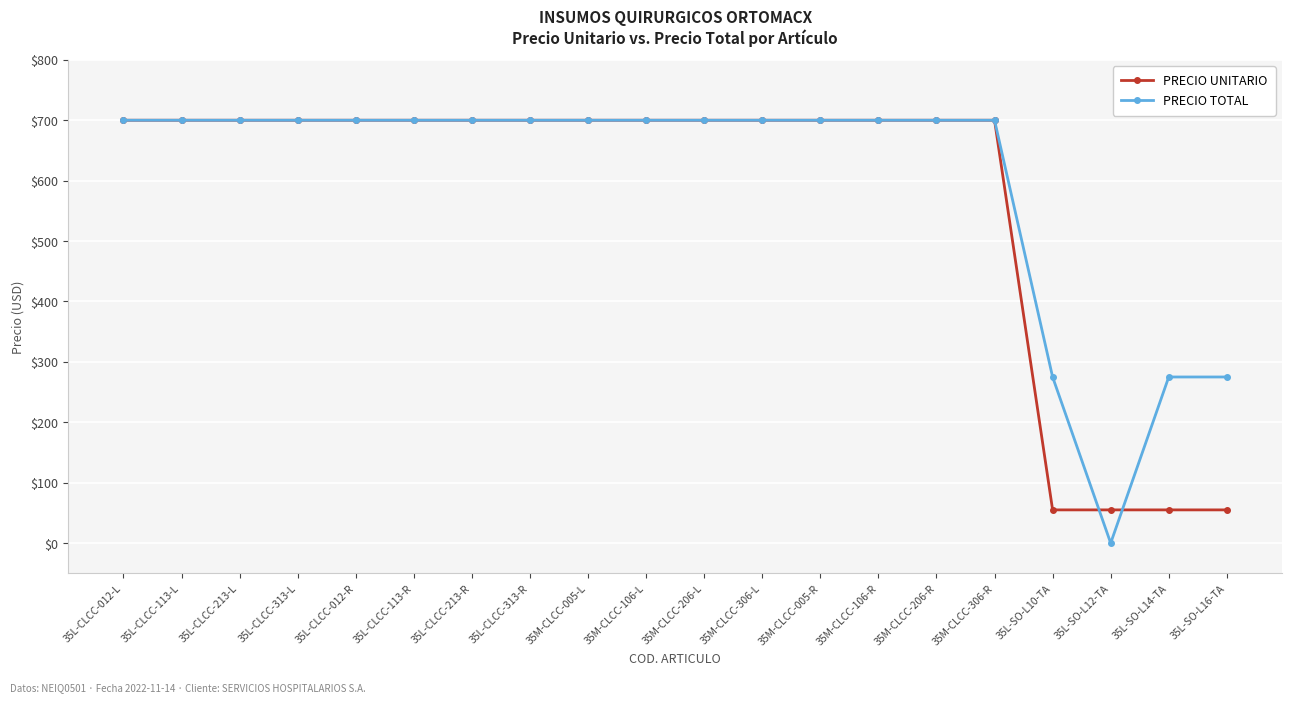

What is the total value across all series at 35L-SO-L12-TA?

55